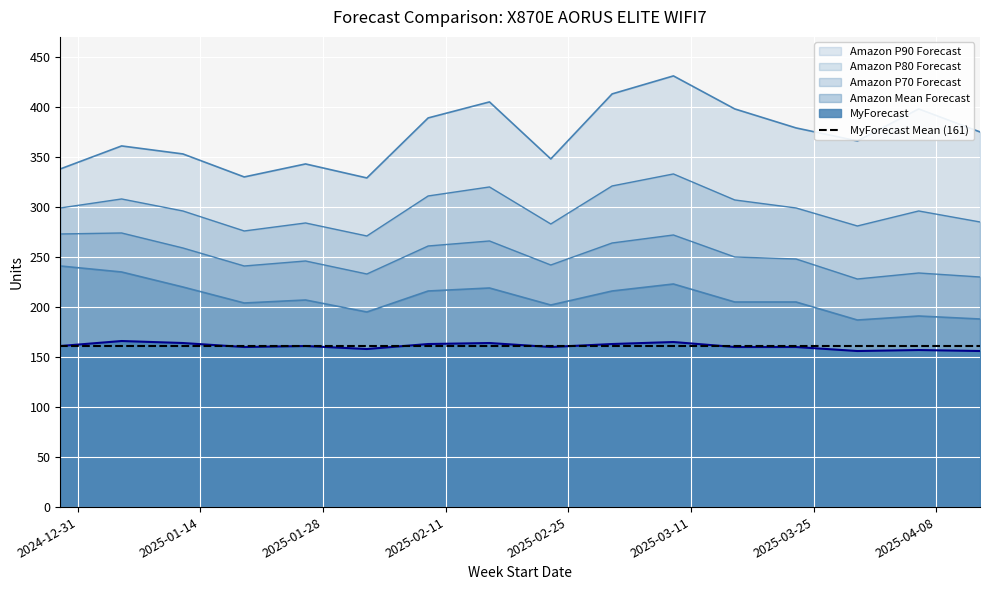

What is the label of the 13th point from the left?

2025-03-23